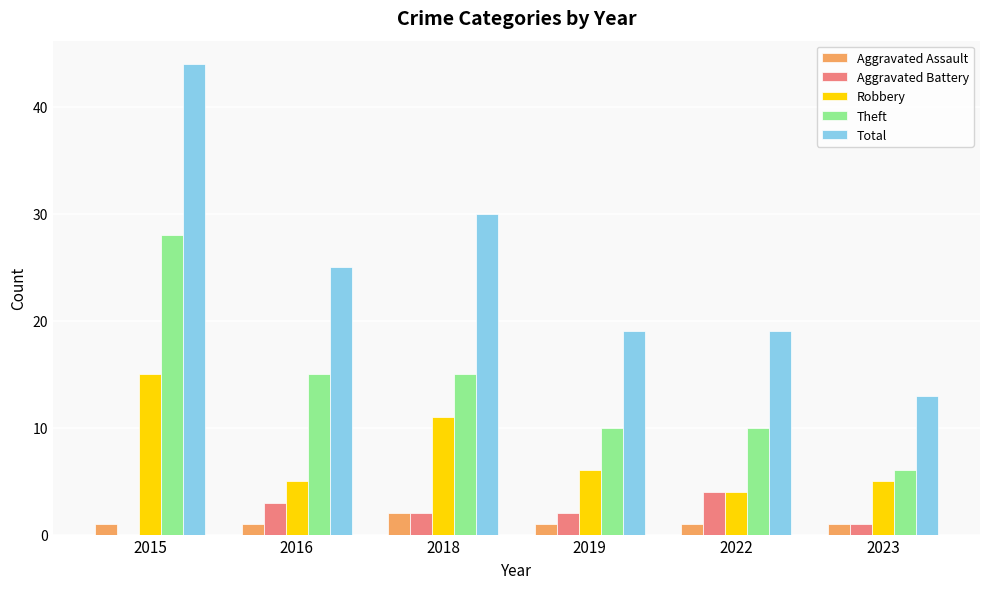

Which series changed the most between 2018 and 2023?

Total